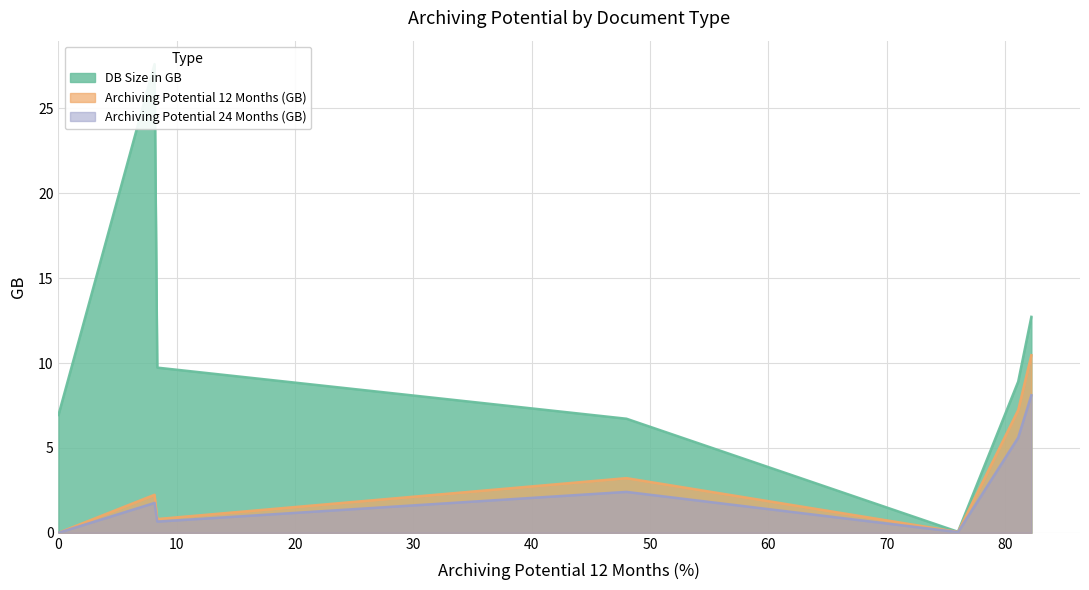

Reading left to right, extract all data points from this chart.

DB Size in GB: Accounting Interface Documents (MM)=12.7	Sales Document Flow Data=8.9	FI NewGL: Totals=0.1	Application Logs=6.7	Change Documents=9.7	FI NewGL: Accounting Documents=27.6	Profit Center Accounting Documents=6.9
Archiving Potential 12 Months (GB): Accounting Interface Documents (MM)=10.5	Sales Document Flow Data=7.2	FI NewGL: Totals=0.1	Application Logs=3.2	Change Documents=0.8	FI NewGL: Accounting Documents=2.2	Profit Center Accounting Documents=0.0
Archiving Potential 24 Months (GB): Accounting Interface Documents (MM)=8.1	Sales Document Flow Data=5.6	FI NewGL: Totals=0.0	Application Logs=2.4	Change Documents=0.7	FI NewGL: Accounting Documents=1.8	Profit Center Accounting Documents=0.0